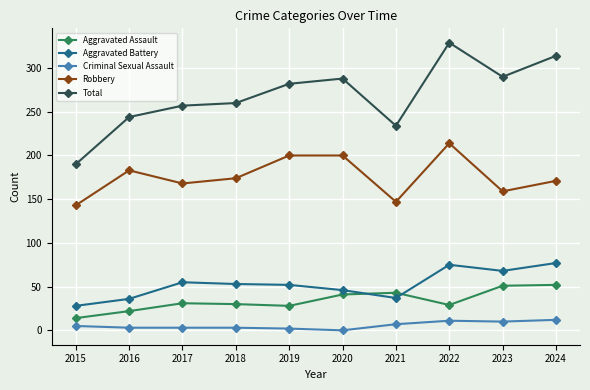

How many lines are shown in the chart?

5